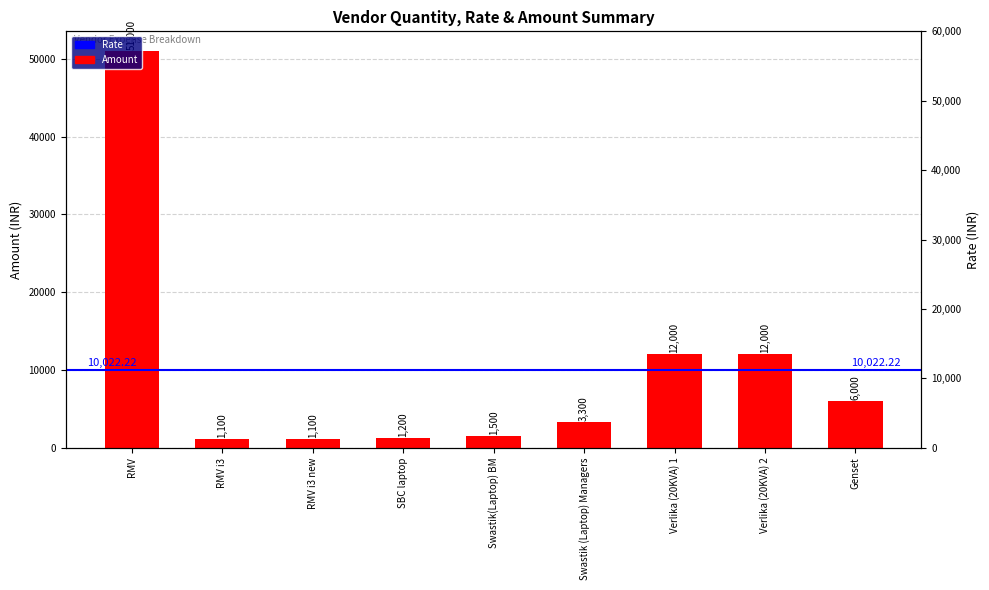

What is the label of the 5th bar from the left?

Swastik(Laptop) BM